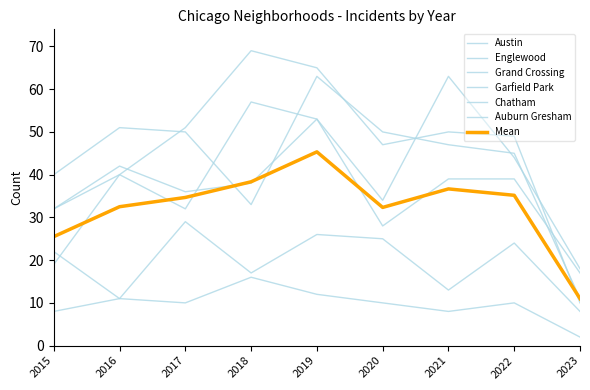

Does the chart have visible grid lines?

No